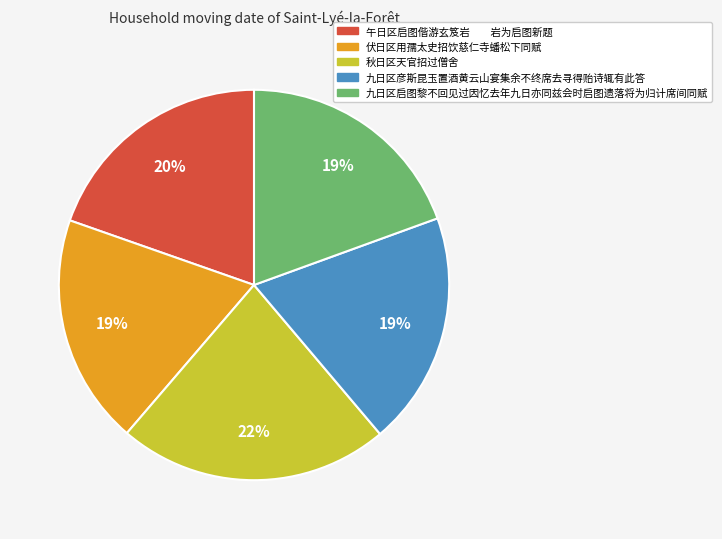

Do 九日区启图黎不回见过因忆去年九日亦同兹会时启图遗落将为归计席间同赋 and 九日区彦斯昆玉置酒黄云山宴集余不终席去寻得贻诗辄有此答 together represent more than half of the pie?

No